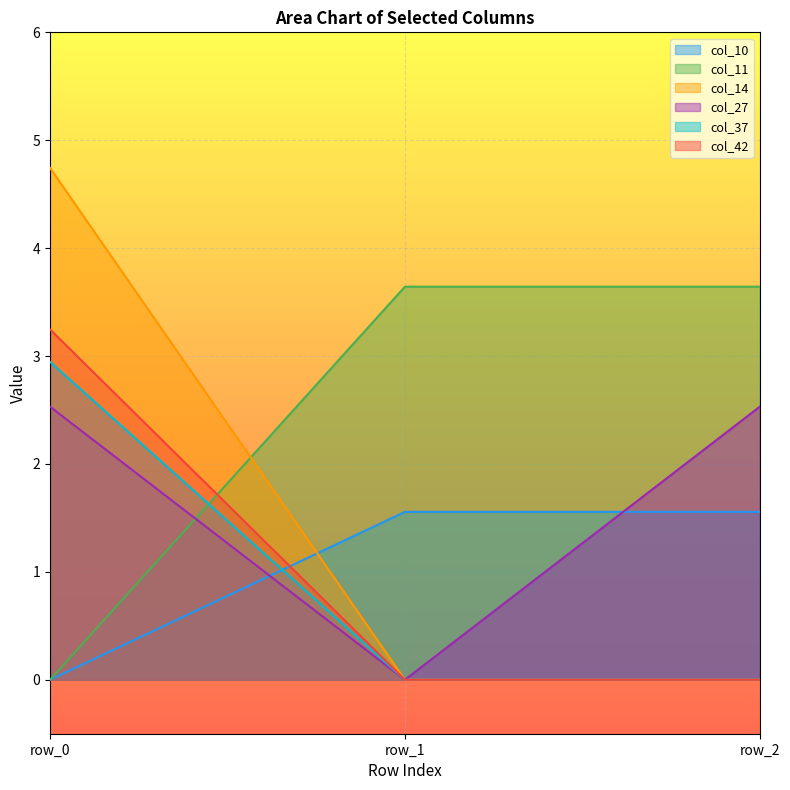

How many values in col_10 are above zero?

2